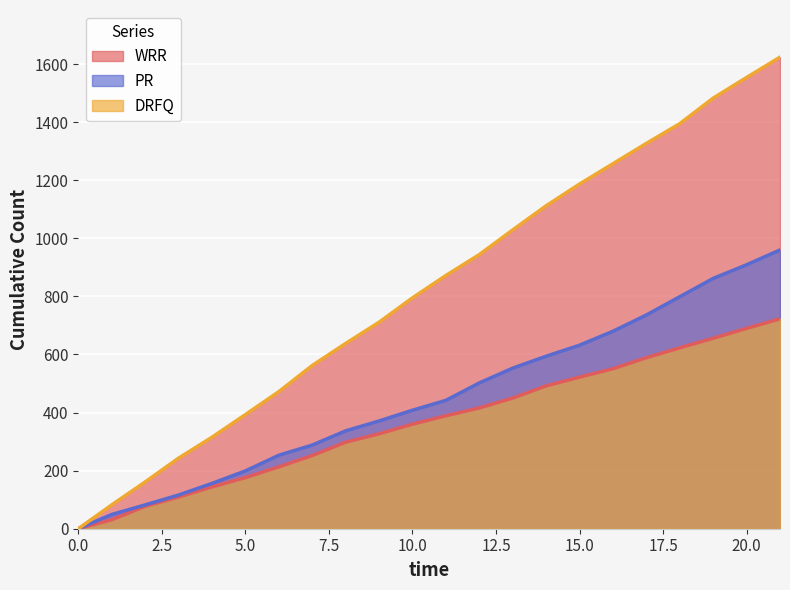

Which series has the largest range (max minus min)?

WRR